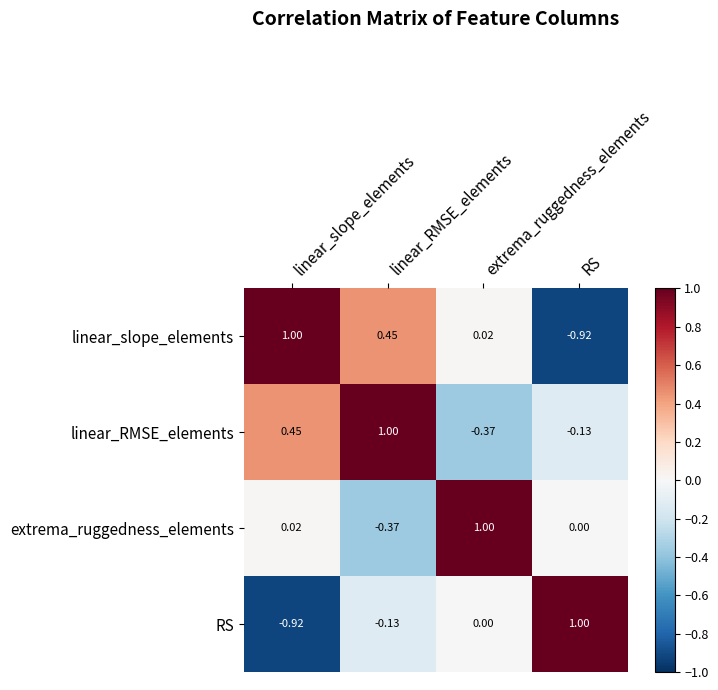

What is the spread (max minus min) of values at linear_slope_elements?

1.9